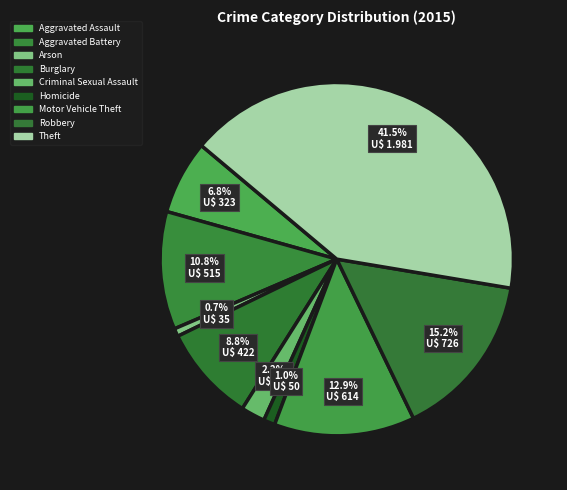

Does Aggravated Battery represent more than half of the total?

No